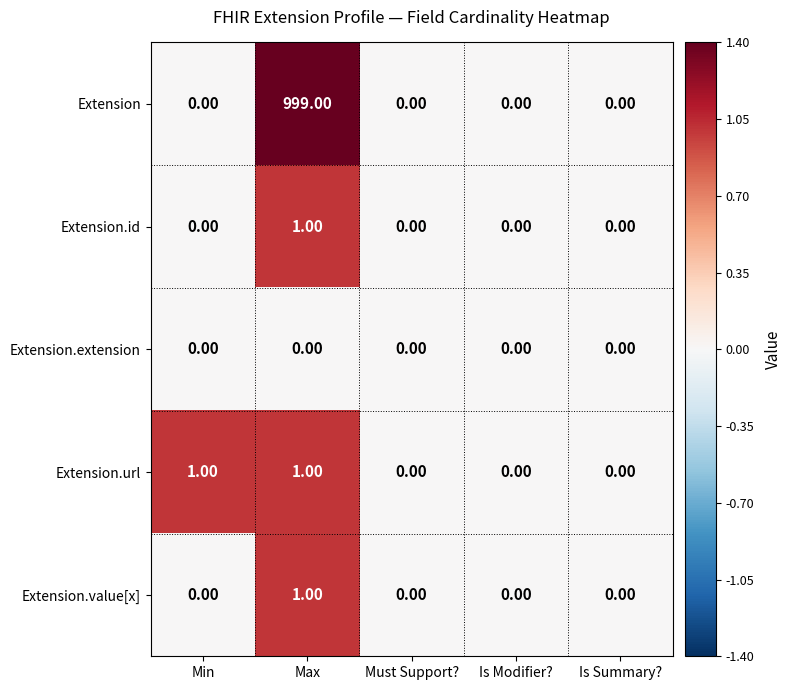

At which label does Extension.id reach its peak?

Max